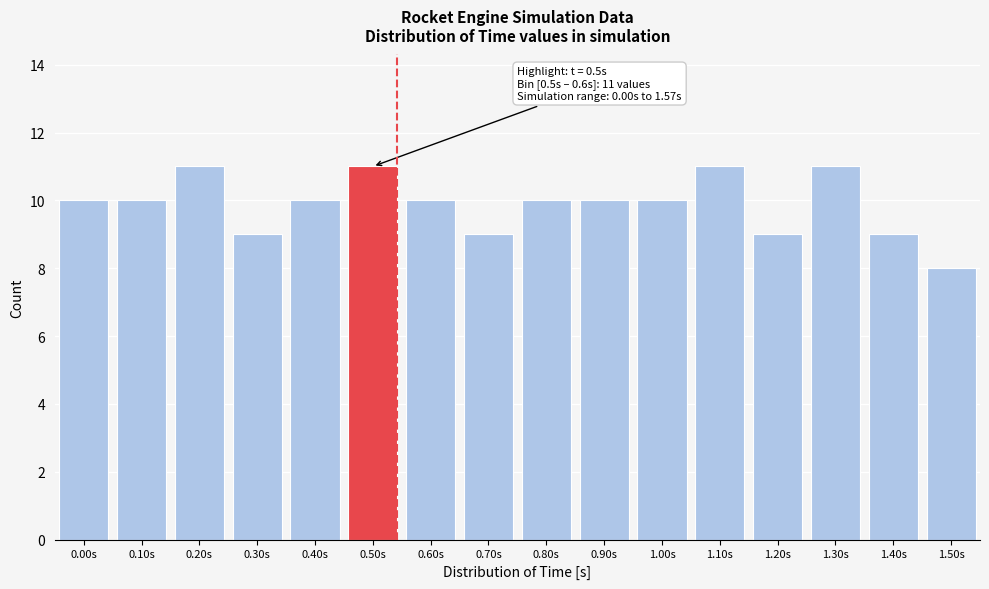

Reading left to right, extract all data points from this chart.

10	10	11	9	10	11	10	9	10	10	10	11	9	11	9	8